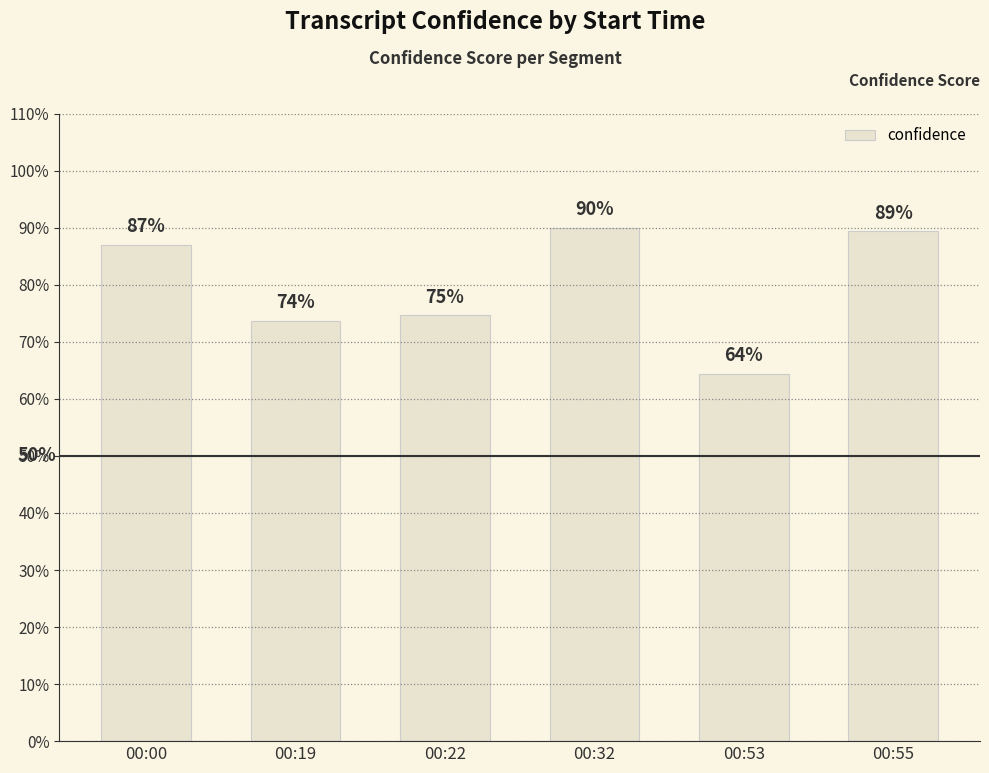

Reading left to right, transcribe all the data shown in this chart.

0.9	0.7	0.7	0.9	0.6	0.9